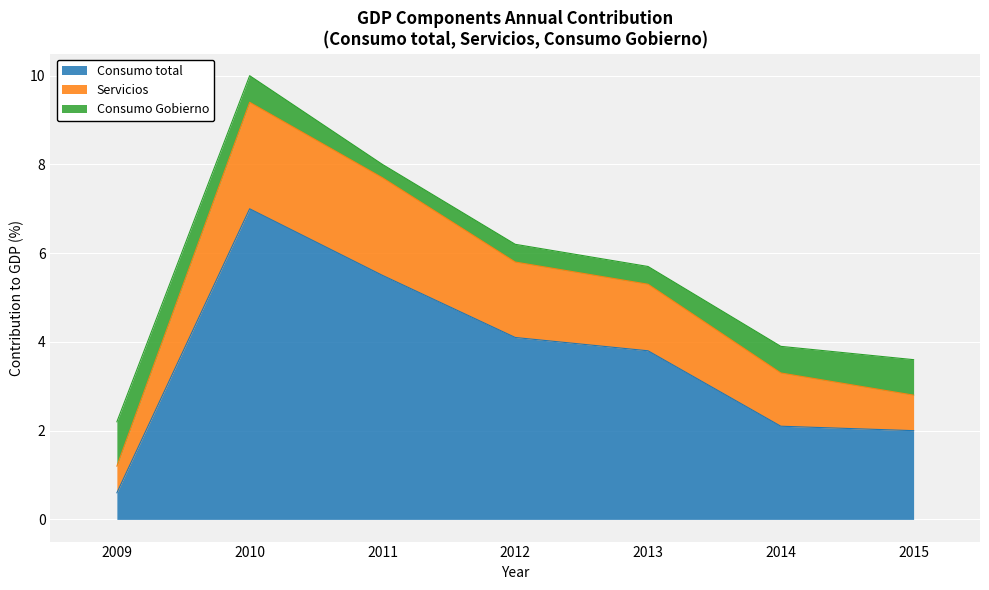

What value does the Consumo total series have at 2010?

7.0